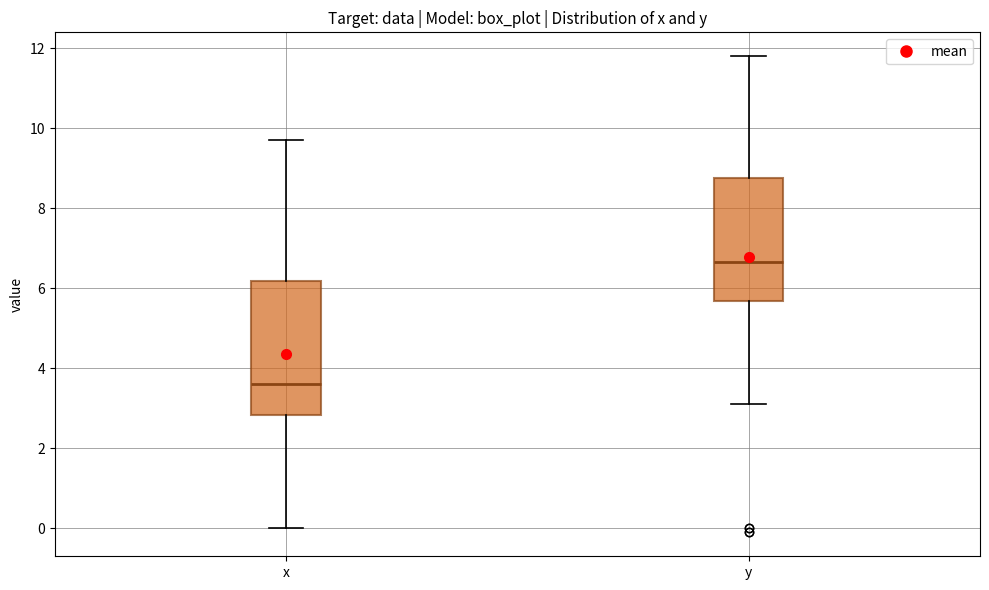

Which box has the lowest median line?

x